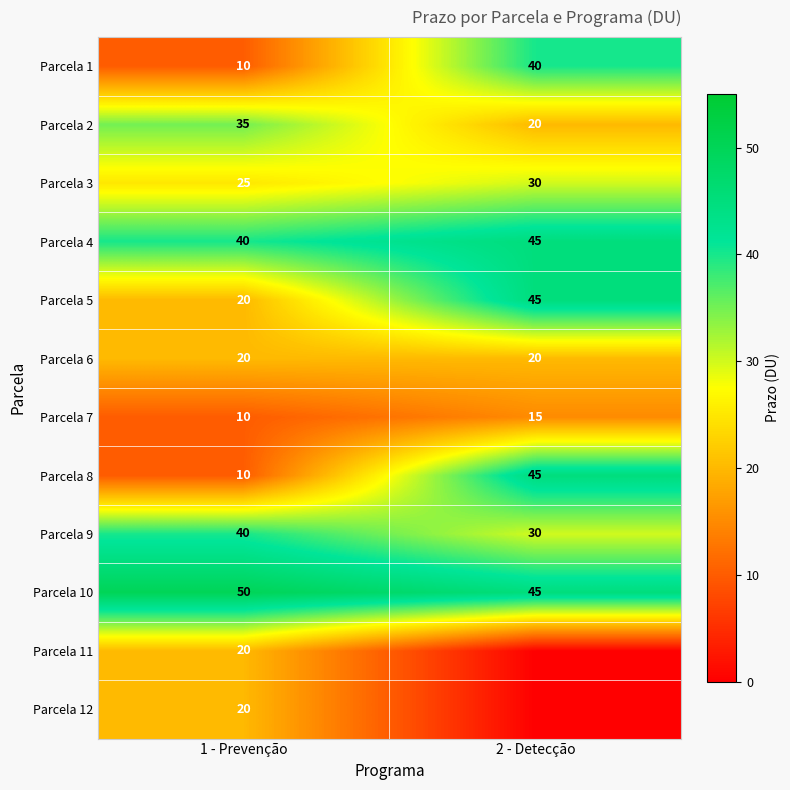

Where is Parcela 4 nearest to the value 42?

1 - Prevenção